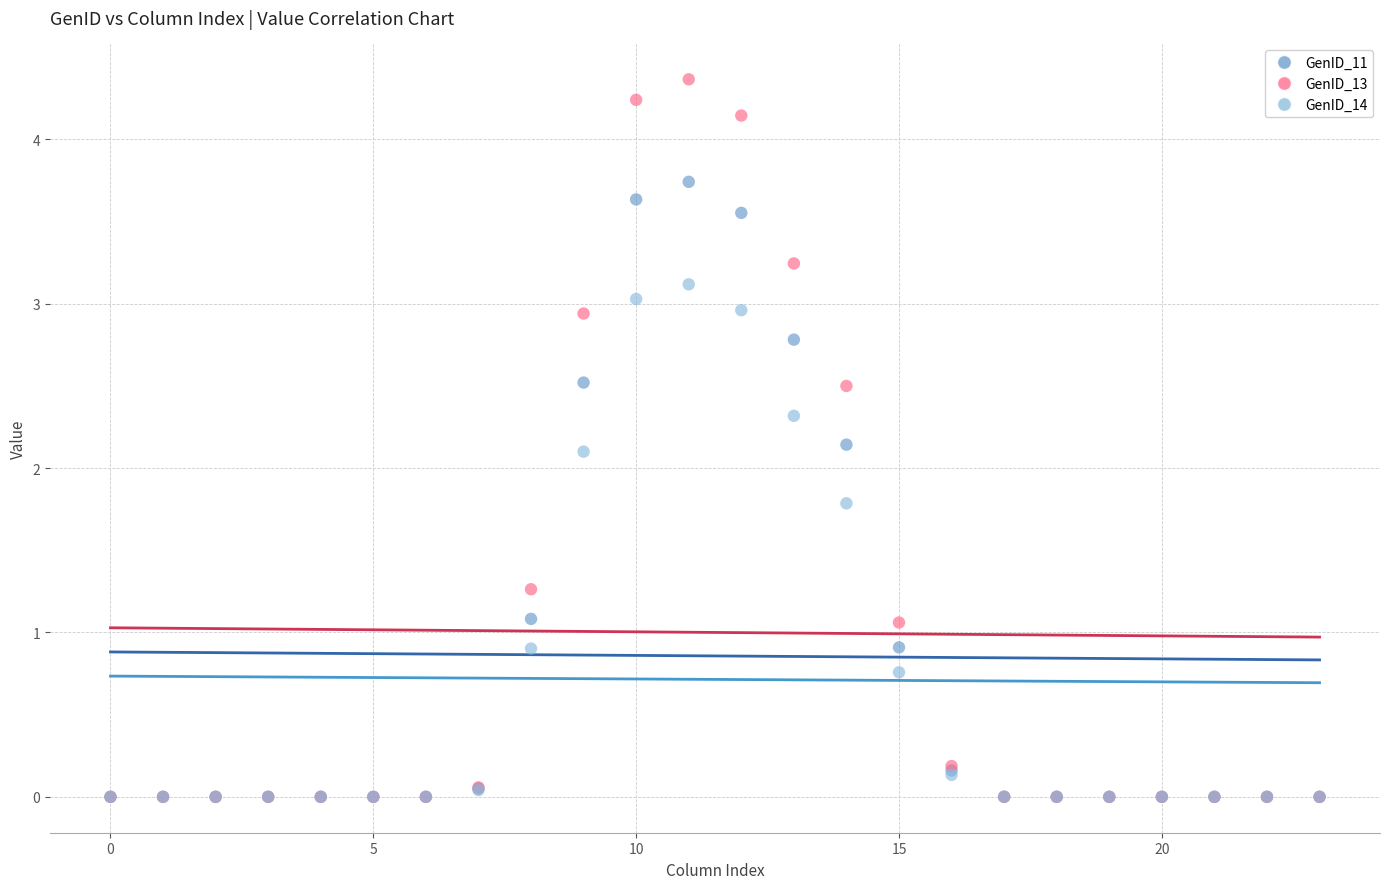

What are all the series names shown in the legend?

GenID_11, GenID_13, GenID_14